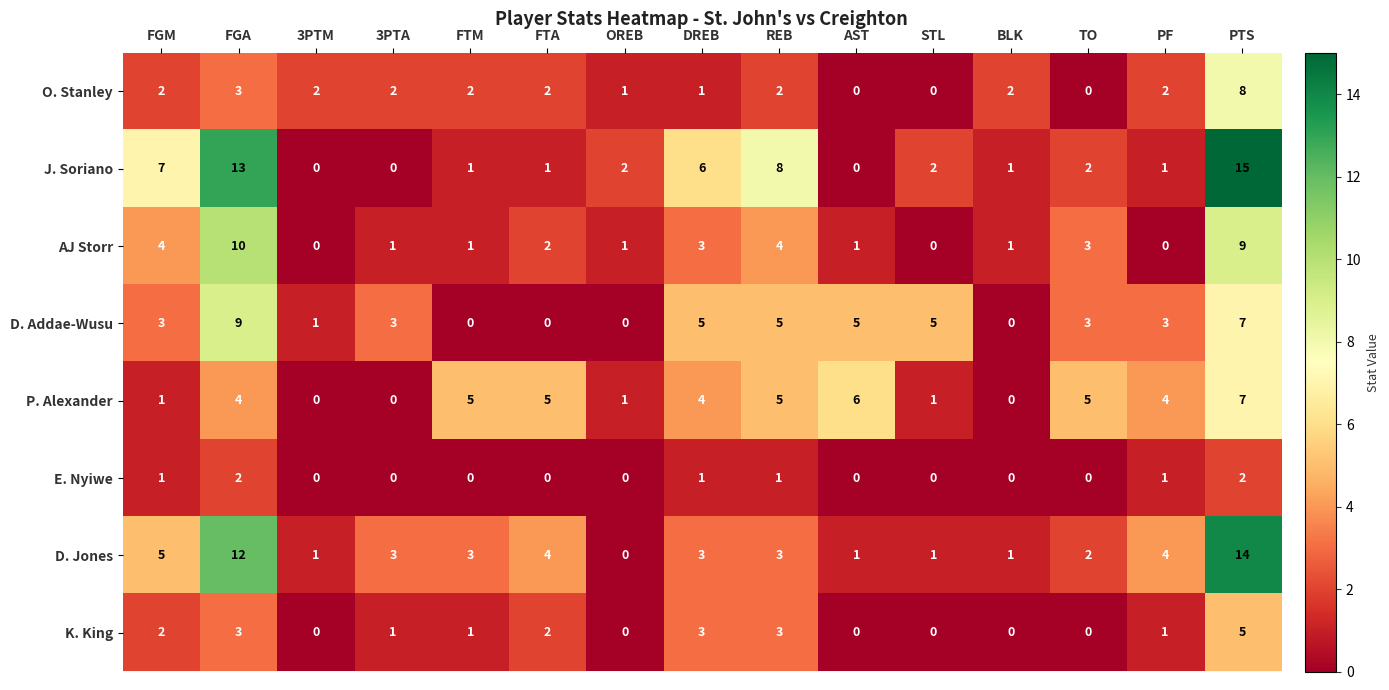

What is the average value of the D. Addae-Wusu series?

3